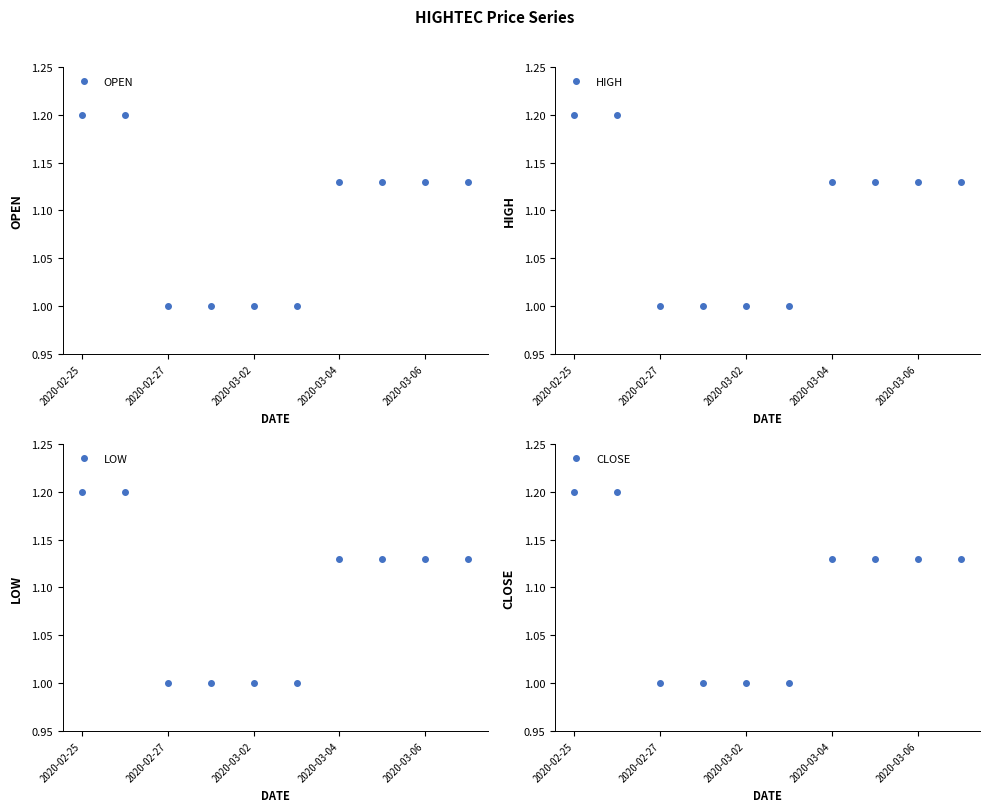

What is the highest value of the CLOSE series?

1.2